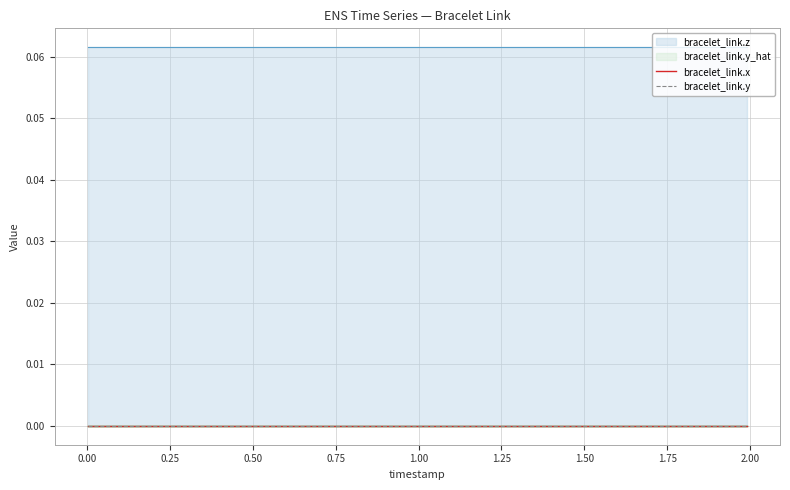

What is the difference between the highest and lowest values at 0.818?

0.1